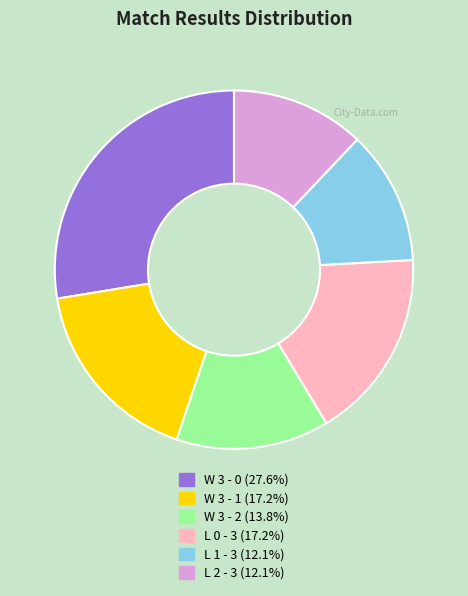

Is L 2 - 3 the majority of the pie?

No